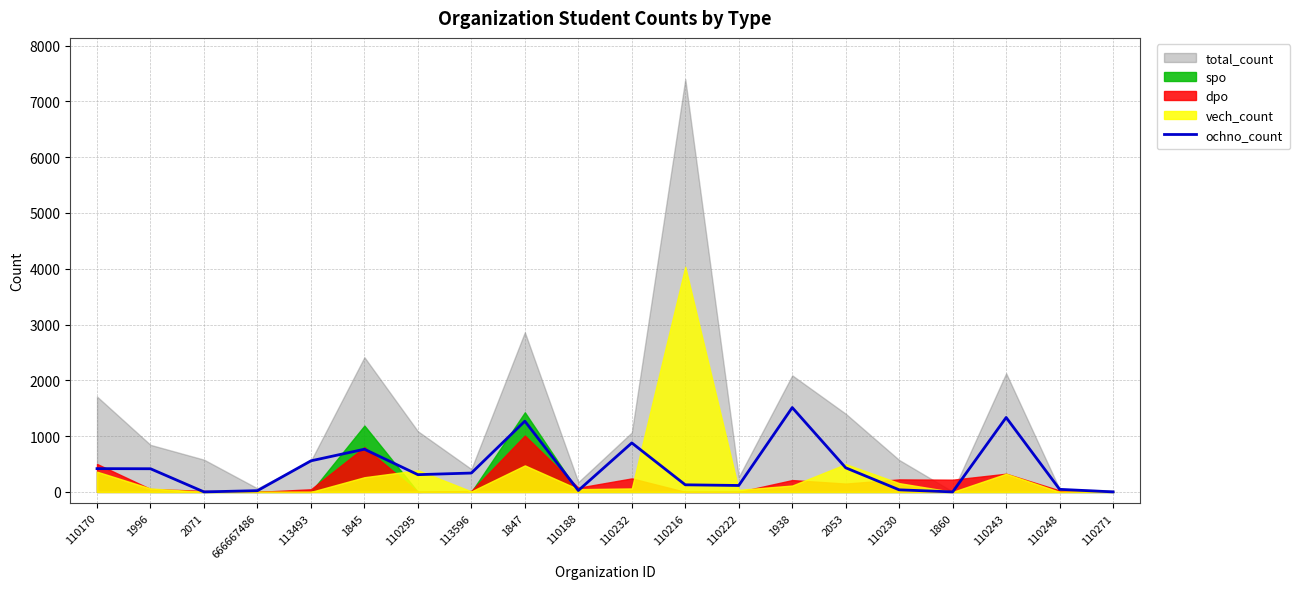

The value at 110170 is 417. True or false?

True